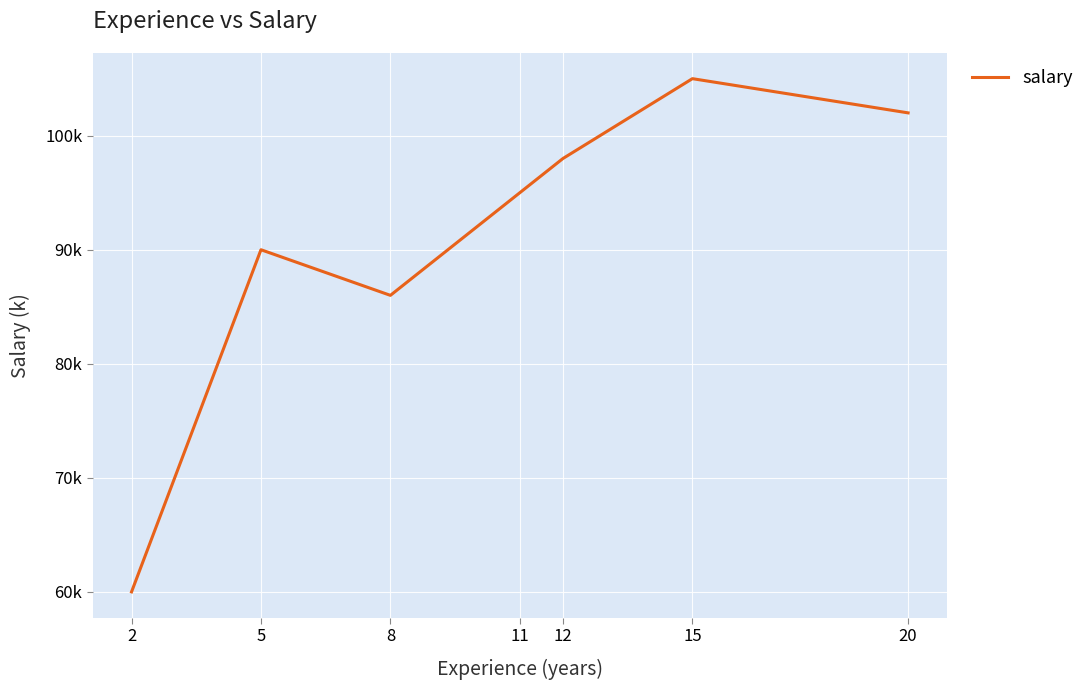

Approximately how many times larger is the value at 15 compared to 12?

1.1